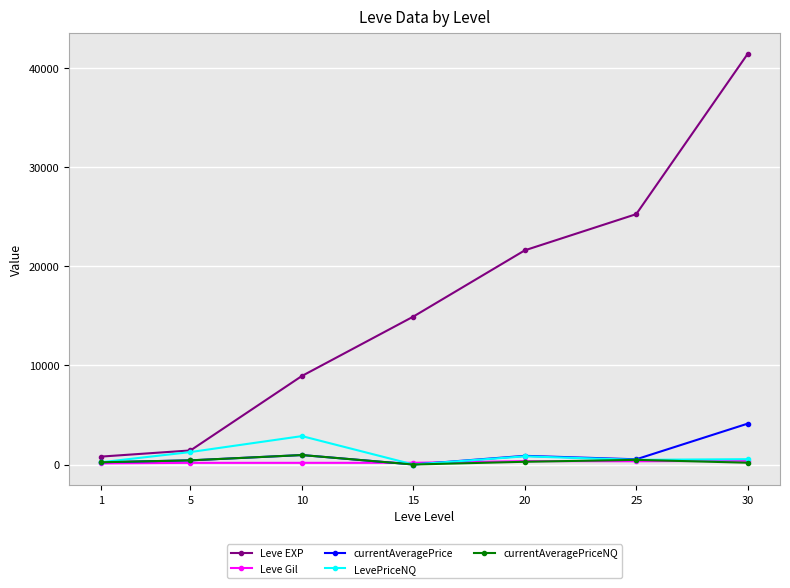

At which category is the sum across all series the highest?

30